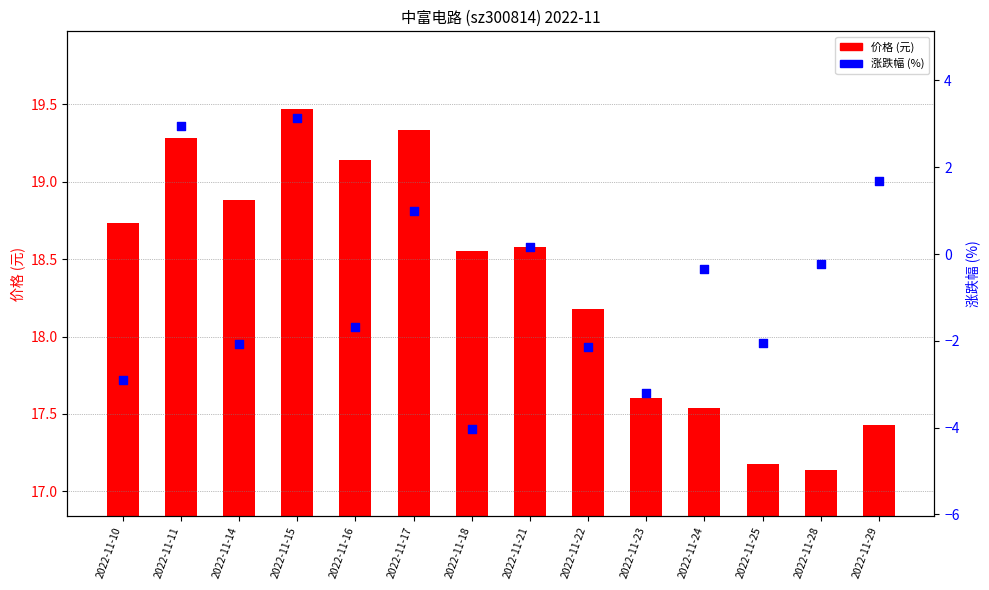

Which has a higher value, 2022-11-23 or 2022-11-25?

2022-11-25